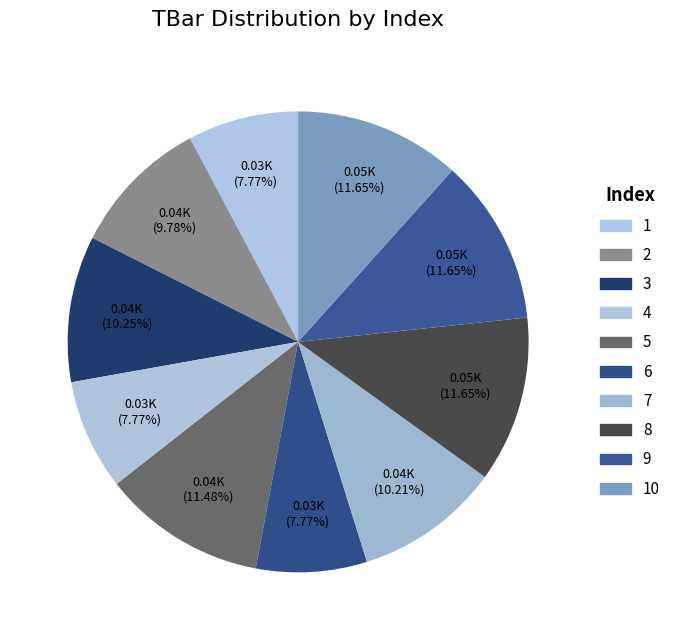

What is the smallest slice in the pie chart?

1